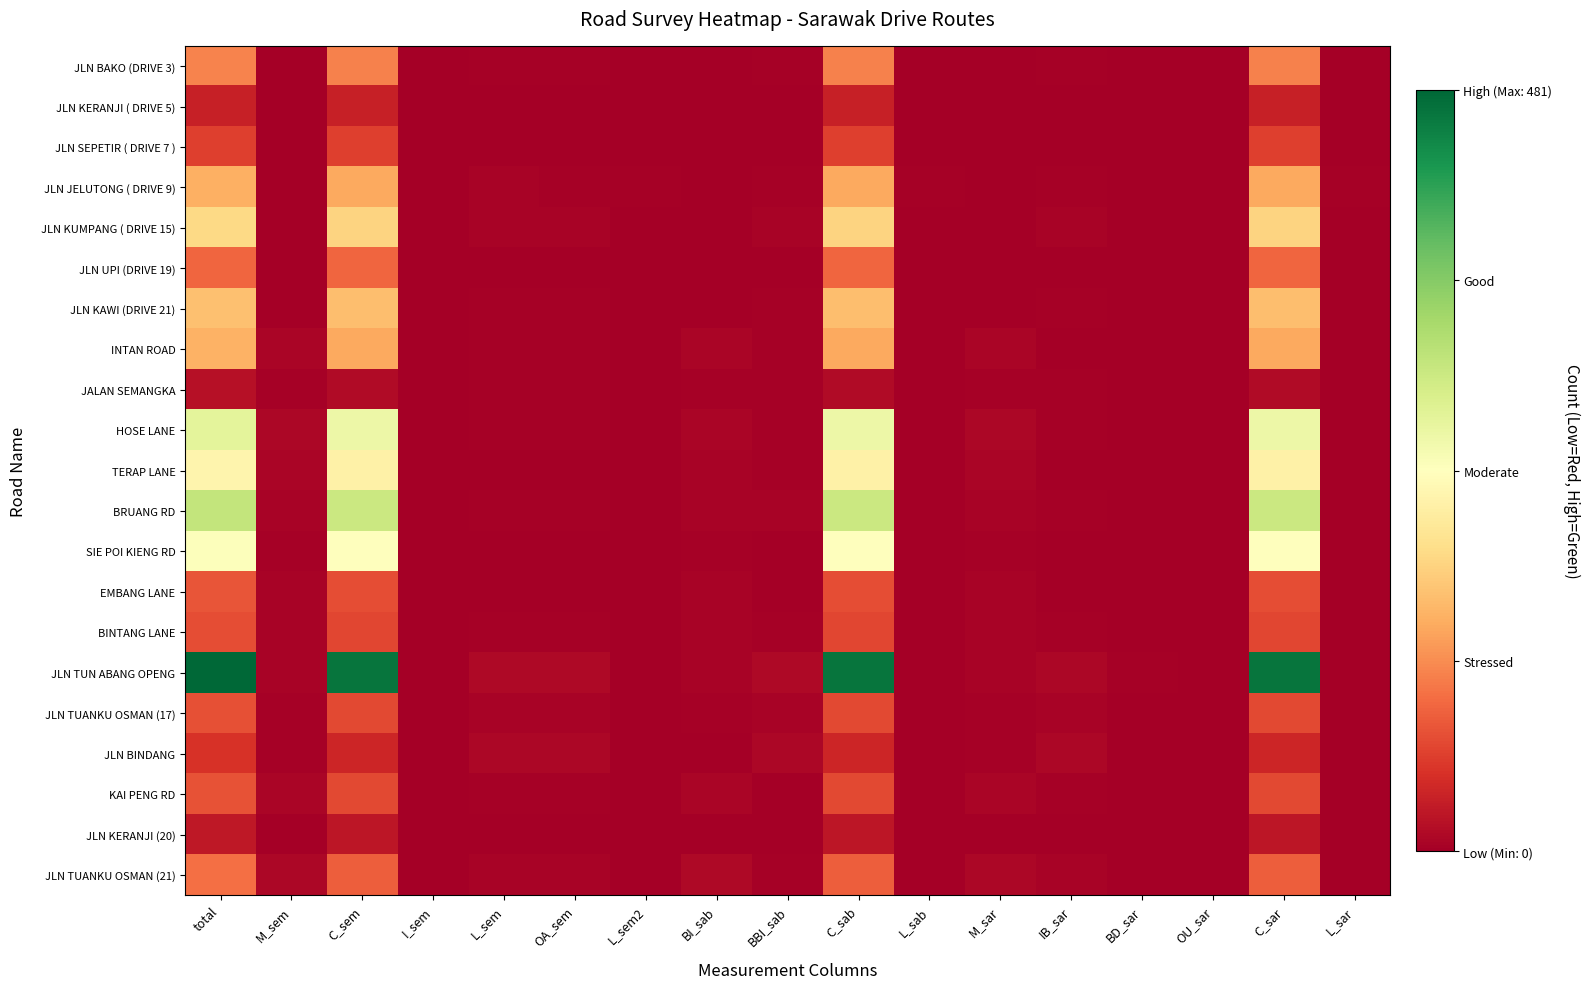

Reading right to left, transcribe all the data shown in this chart.

JLN BAKO (DRIVE 3): L_sar=0	C_sar=111	OU_sar=0	BD_sar=0	IB_sar=2	M_sar=1	L_sab=0	C_sab=111	BBI_sab=2	BI_sab=1	L_sem2=0	OA_sem=2	L_sem=2	I_sem=0	C_sem=111	M_sem=1	total=114
JLN KERANJI ( DRIVE 5): L_sar=0	C_sar=33	OU_sar=0	BD_sar=0	IB_sar=0	M_sar=0	L_sab=0	C_sab=33	BBI_sab=0	BI_sab=0	L_sem2=0	OA_sem=0	L_sem=0	I_sem=0	C_sem=33	M_sem=0	total=33
JLN SEPETIR ( DRIVE 7 ): L_sar=0	C_sar=62	OU_sar=0	BD_sar=0	IB_sar=0	M_sar=0	L_sab=0	C_sab=62	BBI_sab=0	BI_sab=0	L_sem2=0	OA_sem=0	L_sem=0	I_sem=0	C_sem=62	M_sem=0	total=62
JLN JELUTONG ( DRIVE 9): L_sar=2	C_sar=142	OU_sar=0	BD_sar=0	IB_sar=3	M_sar=1	L_sab=2	C_sab=142	BBI_sab=3	BI_sab=1	L_sem2=2	OA_sem=3	L_sem=5	I_sem=0	C_sem=142	M_sem=1	total=148
JLN KUMPANG ( DRIVE 15): L_sar=0	C_sar=182	OU_sar=0	BD_sar=0	IB_sar=5	M_sar=0	L_sab=0	C_sab=182	BBI_sab=5	BI_sab=0	L_sem2=0	OA_sem=5	L_sem=5	I_sem=0	C_sem=182	M_sem=0	total=187
JLN UPI (DRIVE 19): L_sar=0	C_sar=91	OU_sar=0	BD_sar=0	IB_sar=1	M_sar=0	L_sab=0	C_sab=91	BBI_sab=1	BI_sab=0	L_sem2=0	OA_sem=1	L_sem=1	I_sem=0	C_sem=91	M_sem=0	total=92
JLN KAWI (DRIVE 21): L_sar=0	C_sar=160	OU_sar=0	BD_sar=0	IB_sar=3	M_sar=0	L_sab=0	C_sab=160	BBI_sab=3	BI_sab=0	L_sem2=0	OA_sem=3	L_sem=3	I_sem=0	C_sem=160	M_sem=0	total=163
INTAN ROAD: L_sar=0	C_sar=142	OU_sar=0	BD_sar=1	IB_sar=1	M_sar=6	L_sab=0	C_sab=142	BBI_sab=2	BI_sab=6	L_sem2=0	OA_sem=2	L_sem=2	I_sem=0	C_sem=142	M_sem=6	total=150
JALAN SEMANGKA: L_sar=0	C_sar=13	OU_sar=0	BD_sar=0	IB_sar=2	M_sar=2	L_sab=0	C_sab=13	BBI_sab=2	BI_sab=2	L_sem2=0	OA_sem=2	L_sem=2	I_sem=0	C_sem=13	M_sem=2	total=17
HOSE LANE: L_sar=0	C_sar=263	OU_sar=0	BD_sar=0	IB_sar=2	M_sar=8	L_sab=0	C_sab=263	BBI_sab=3	BI_sab=7	L_sem2=0	OA_sem=2	L_sem=2	I_sem=0	C_sem=263	M_sem=8	total=273
TERAP LANE: L_sar=0	C_sar=218	OU_sar=0	BD_sar=0	IB_sar=1	M_sar=6	L_sab=0	C_sab=218	BBI_sab=2	BI_sab=5	L_sem2=0	OA_sem=1	L_sem=1	I_sem=0	C_sem=218	M_sem=6	total=225
BRUANG RD: L_sar=0	C_sar=301	OU_sar=0	BD_sar=0	IB_sar=3	M_sar=5	L_sab=0	C_sab=301	BBI_sab=4	BI_sab=4	L_sem2=0	OA_sem=3	L_sem=3	I_sem=0	C_sem=301	M_sem=5	total=309
SIE POI KIENG RD: L_sar=0	C_sar=241	OU_sar=0	BD_sar=0	IB_sar=1	M_sar=2	L_sab=0	C_sab=241	BBI_sab=1	BI_sab=2	L_sem2=0	OA_sem=1	L_sem=1	I_sem=0	C_sem=241	M_sem=2	total=244
EMBANG LANE: L_sar=0	C_sar=73	OU_sar=0	BD_sar=0	IB_sar=0	M_sar=5	L_sab=0	C_sab=73	BBI_sab=1	BI_sab=4	L_sem2=0	OA_sem=0	L_sem=0	I_sem=0	C_sem=73	M_sem=5	total=78
BINTANG LANE: L_sar=0	C_sar=66	OU_sar=0	BD_sar=0	IB_sar=2	M_sar=4	L_sab=0	C_sab=66	BBI_sab=2	BI_sab=4	L_sem2=0	OA_sem=2	L_sem=2	I_sem=0	C_sem=66	M_sem=4	total=72
JLN TUN ABANG OPENG: L_sar=0	C_sar=466	OU_sar=0	BD_sar=2	IB_sar=9	M_sar=4	L_sab=0	C_sab=466	BBI_sab=11	BI_sab=4	L_sem2=0	OA_sem=11	L_sem=11	I_sem=0	C_sem=466	M_sem=4	total=481
JLN TUANKU OSMAN (17): L_sar=0	C_sar=69	OU_sar=0	BD_sar=0	IB_sar=4	M_sar=2	L_sab=0	C_sab=69	BBI_sab=4	BI_sab=2	L_sem2=0	OA_sem=4	L_sem=4	I_sem=0	C_sem=69	M_sem=2	total=75
JLN BINDANG: L_sar=0	C_sar=39	OU_sar=0	BD_sar=0	IB_sar=8	M_sar=2	L_sab=0	C_sab=39	BBI_sab=9	BI_sab=1	L_sem2=0	OA_sem=8	L_sem=8	I_sem=0	C_sem=39	M_sem=2	total=49
KAI PENG RD: L_sar=0	C_sar=68	OU_sar=0	BD_sar=0	IB_sar=2	M_sar=6	L_sab=0	C_sab=68	BBI_sab=1	BI_sab=7	L_sem2=0	OA_sem=2	L_sem=2	I_sem=0	C_sem=68	M_sem=6	total=76
JLN KERANJI (20): L_sar=0	C_sar=24	OU_sar=0	BD_sar=0	IB_sar=0	M_sar=1	L_sab=0	C_sab=24	BBI_sab=0	BI_sab=1	L_sem2=0	OA_sem=0	L_sem=0	I_sem=0	C_sem=24	M_sem=1	total=25
JLN TUANKU OSMAN (21): L_sar=0	C_sar=86	OU_sar=0	BD_sar=0	IB_sar=4	M_sar=9	L_sab=0	C_sab=86	BBI_sab=3	BI_sab=10	L_sem2=0	OA_sem=4	L_sem=4	I_sem=0	C_sem=86	M_sem=9	total=99